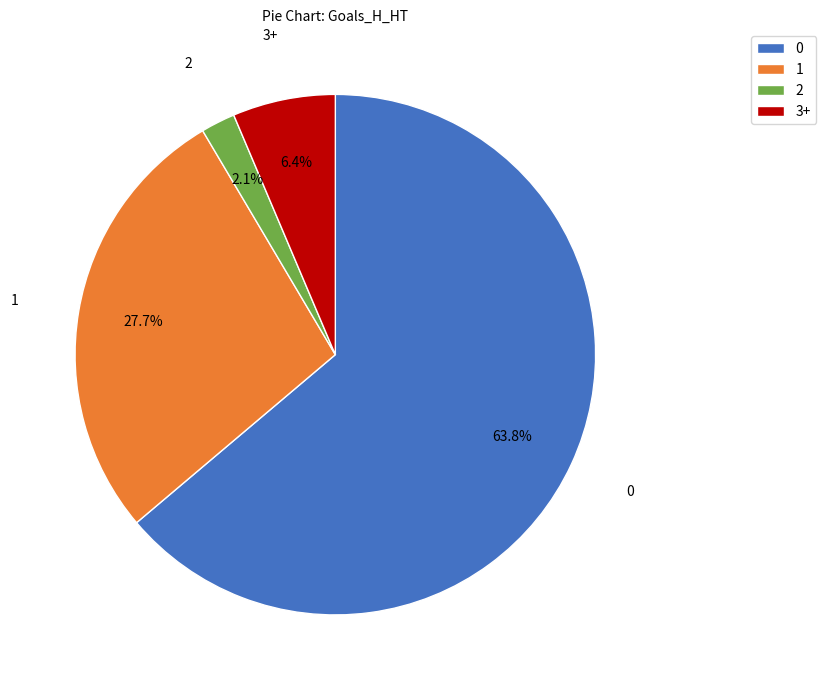

Is there any slice that represents more than half of the pie?

Yes